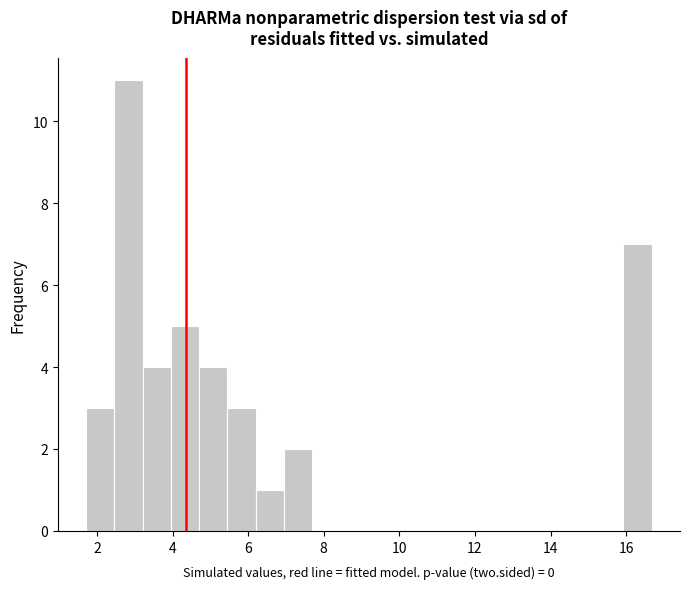

Read against the x-axis, roughly where is the centre of the tallest bar?

2.8